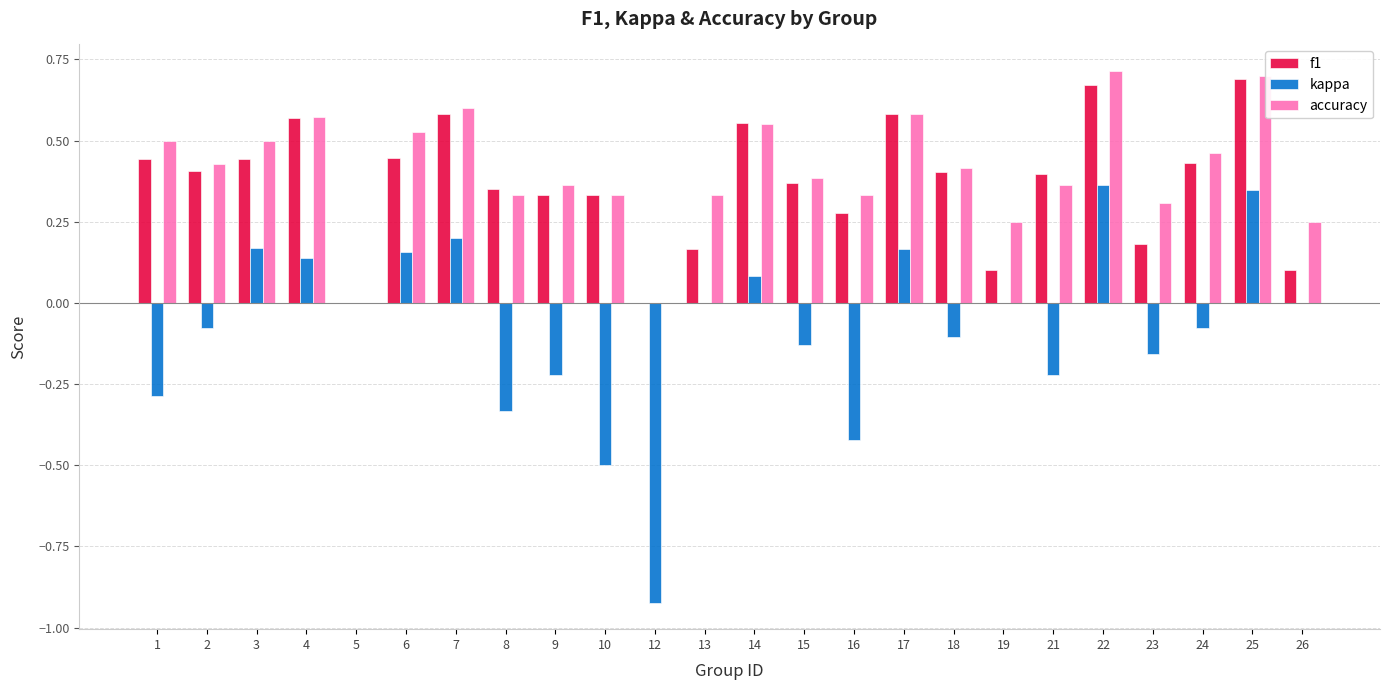

How many groups of bars are there?

24